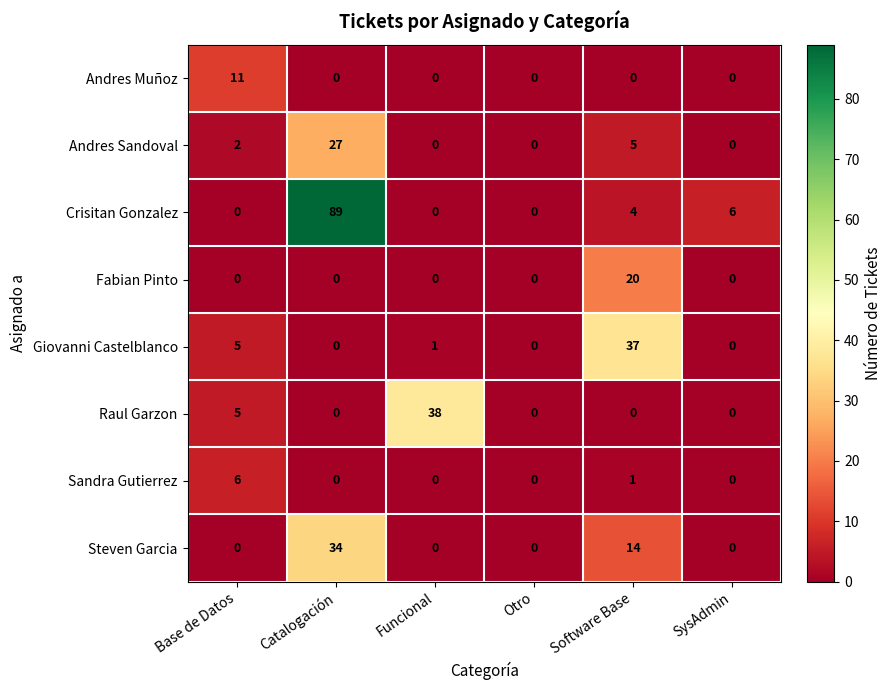

How many values in Giovanni Castelblanco are above zero?

3